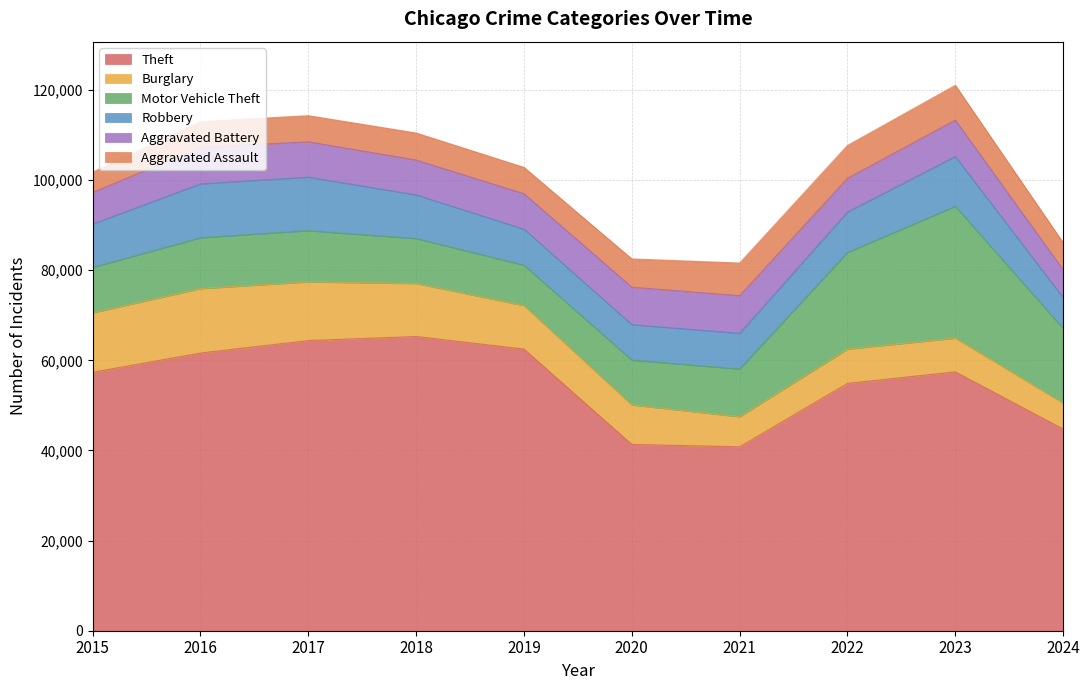

How many interior local valleys does the Motor Vehicle Theft series have?

1